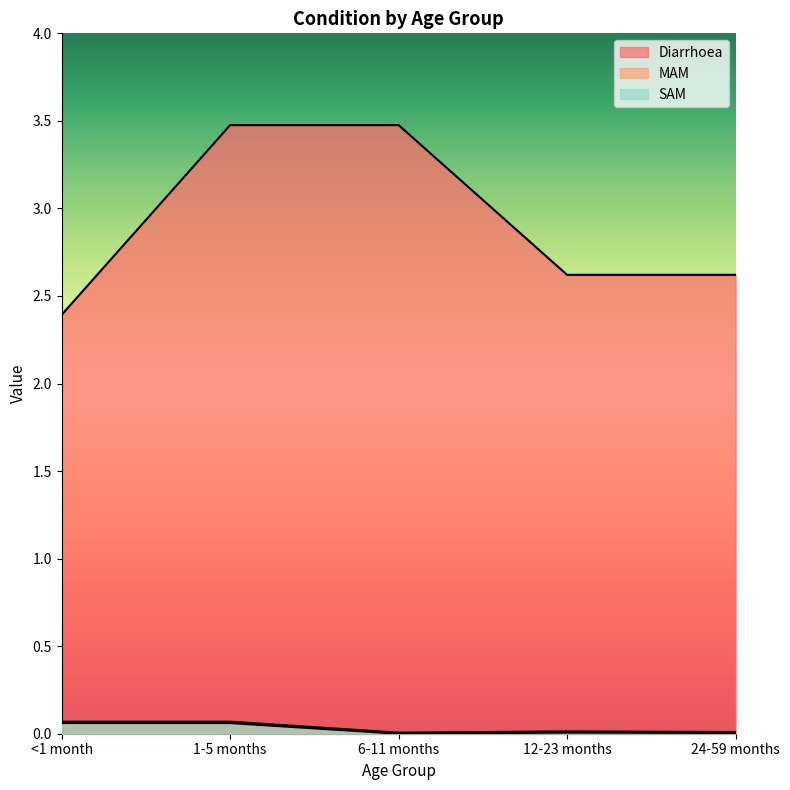

How many Diarrhoea values are between 2 and 3?

3